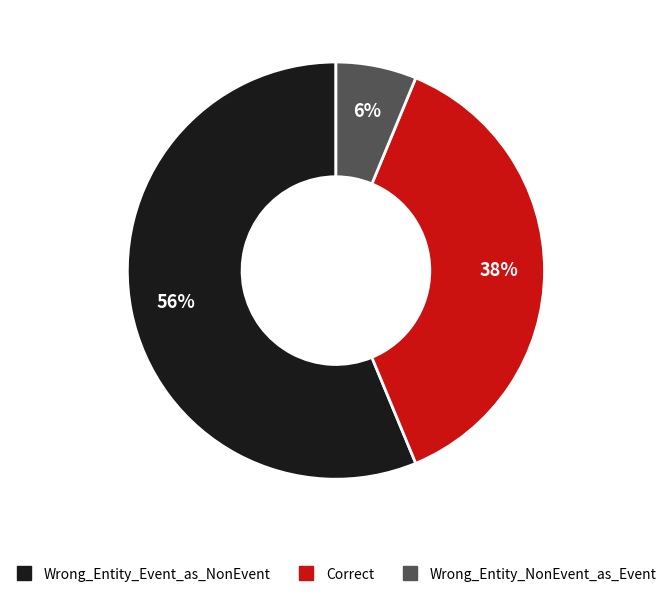

To the nearest percent, what is the difference between the Wrong_Entity_Event_as_NonEvent and Wrong_Entity_NonEvent_as_Event slice percentages?

50%